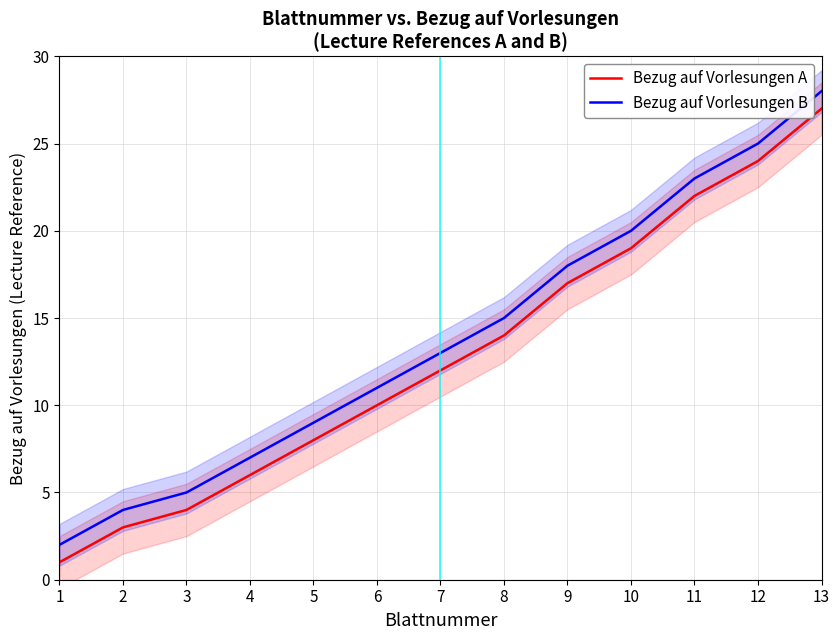

Which label corresponds to the largest value in the chart?

13